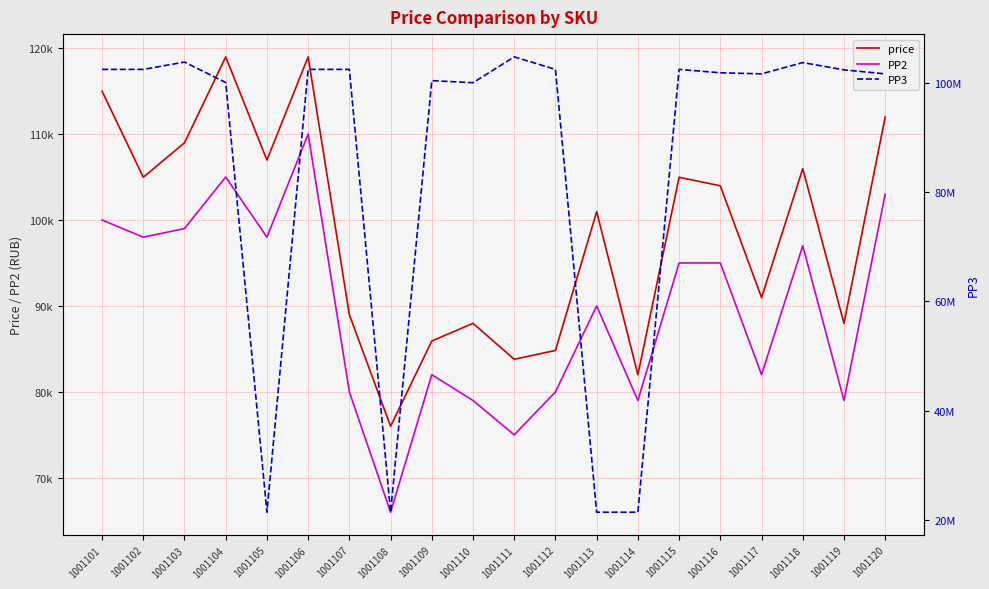

True or false: price has more than 1 points higher than both neighbors.

True